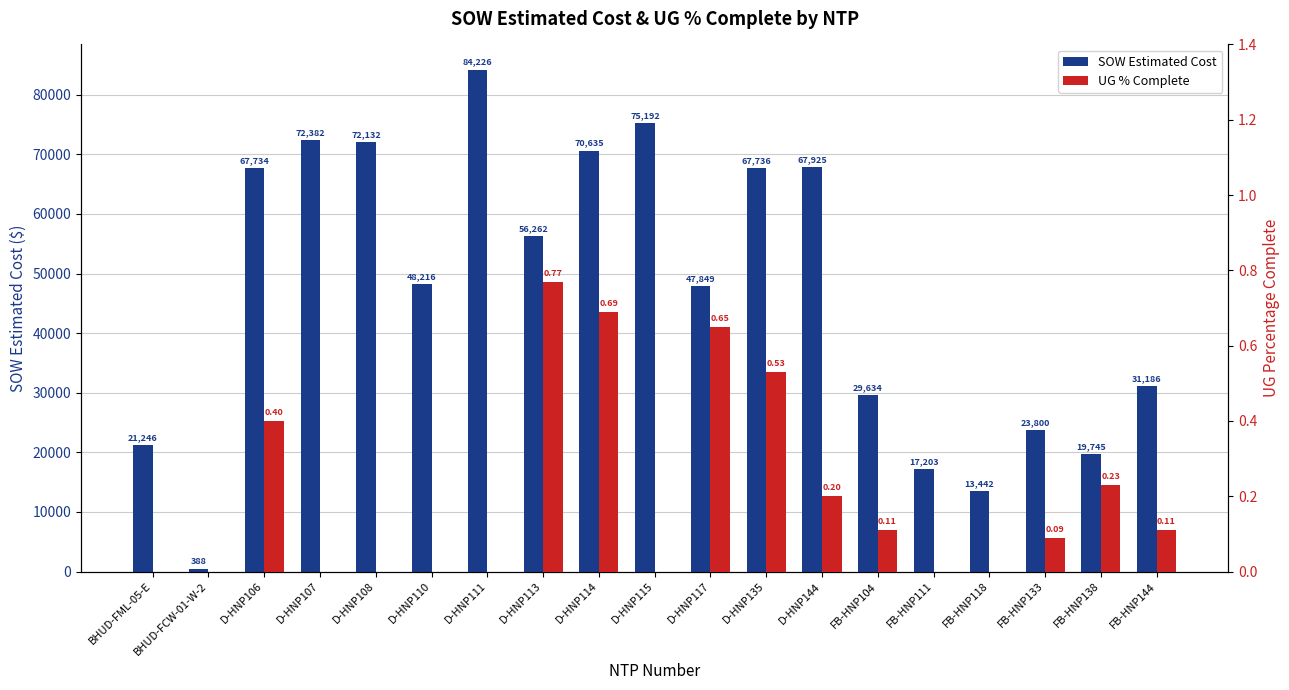

Reading right to left, extract all data points from this chart.

SOW Estimated Cost: 31186.2	19745.2	23800.2	13442.4	17203.5	29634.2	67925.0	67735.5	47849.0	75191.5	70635.0	56262.5	84226.5	48215.5	72131.5	72382.5	67734.5	388.0	21246.2
UG % Complete: 0.1	0.2	0.1	0.0	0.0	0.1	0.2	0.5	0.7	0.0	0.7	0.8	0.0	0.0	0.0	0.0	0.4	0.0	0.0